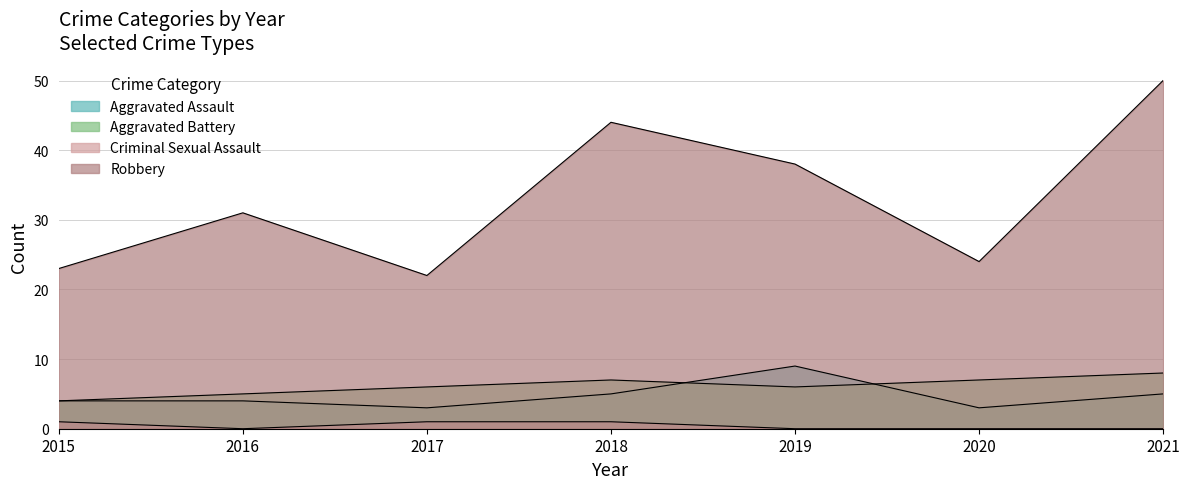

What is the value of the Robbery point at the 6th from the left?

24